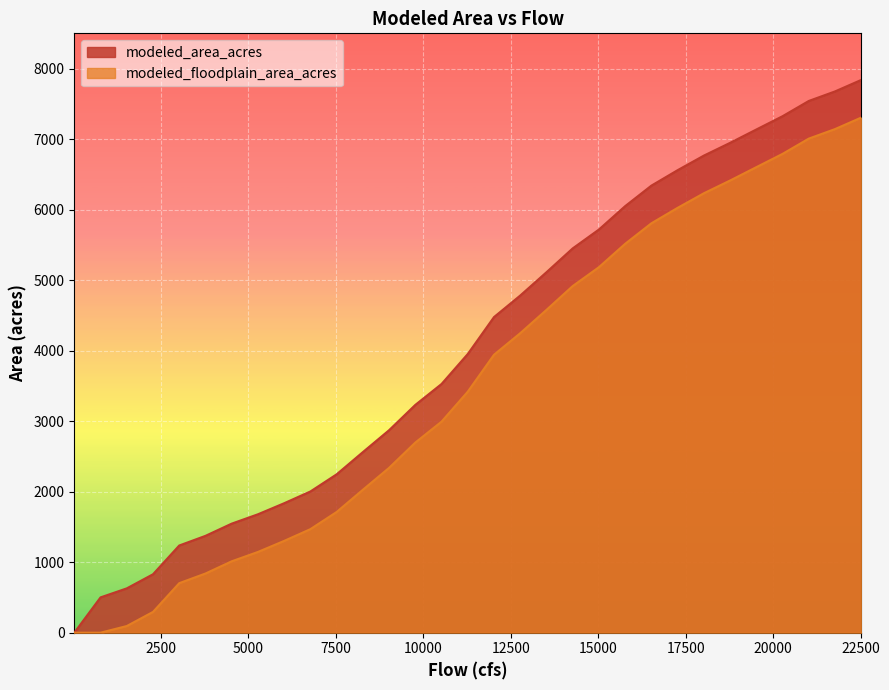

What are all the series names shown in the legend?

modeled_area_acres, modeled_floodplain_area_acres